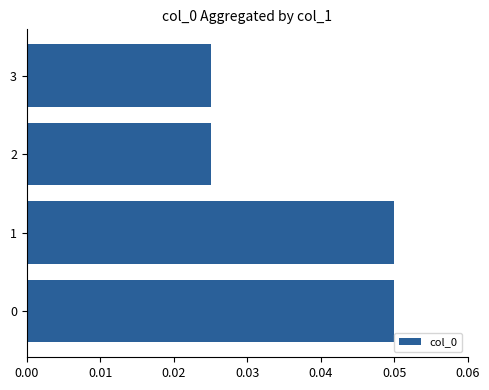

The value at 1 is 0.0. True or false?

False